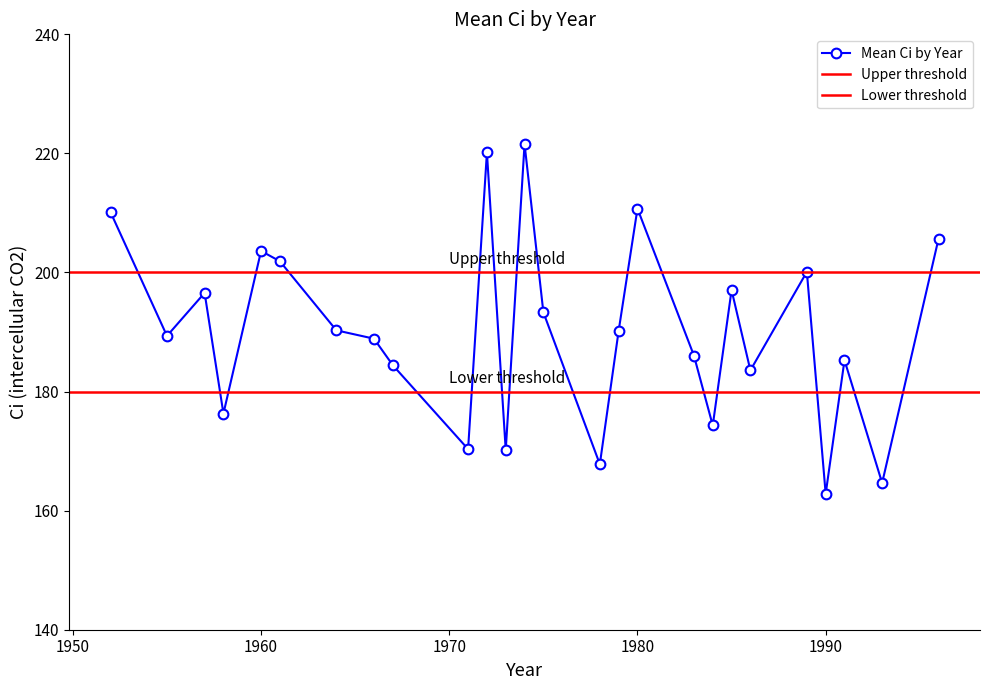

True or false: Mean Ci by Year has more than 0 points higher than both neighbors.

True